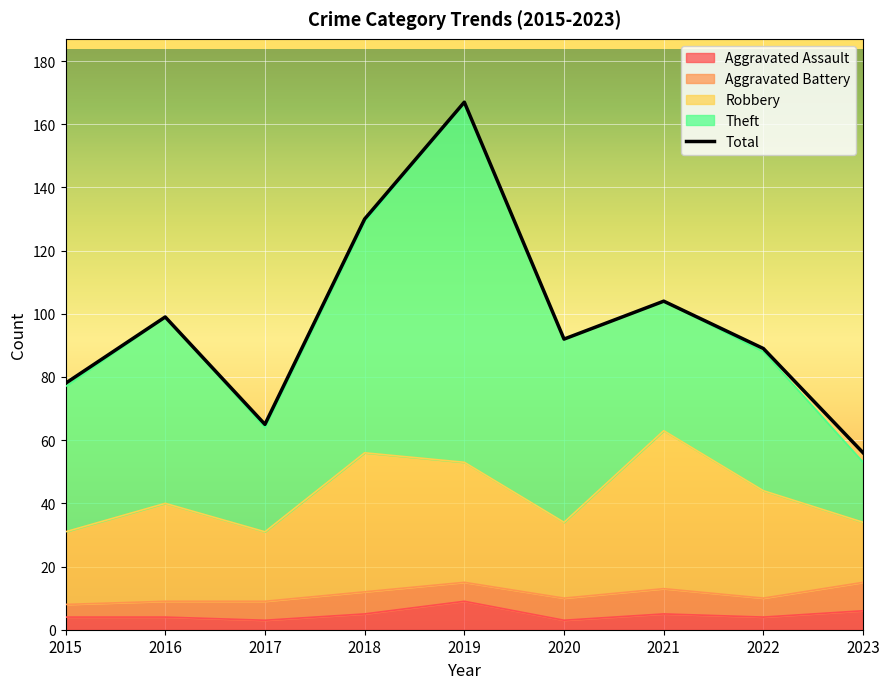

What is the change in value from 2016 to 2017?

-34